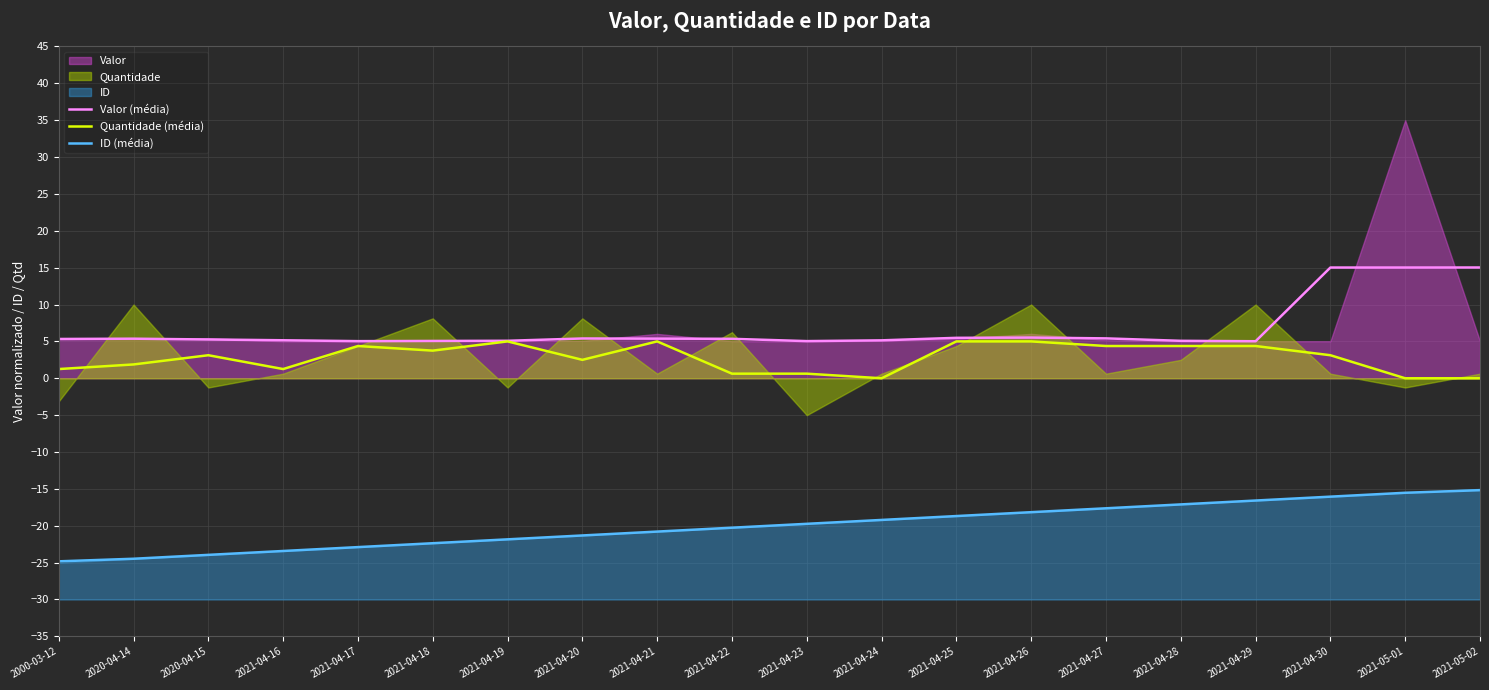

Count the number of data series in this chart.

3